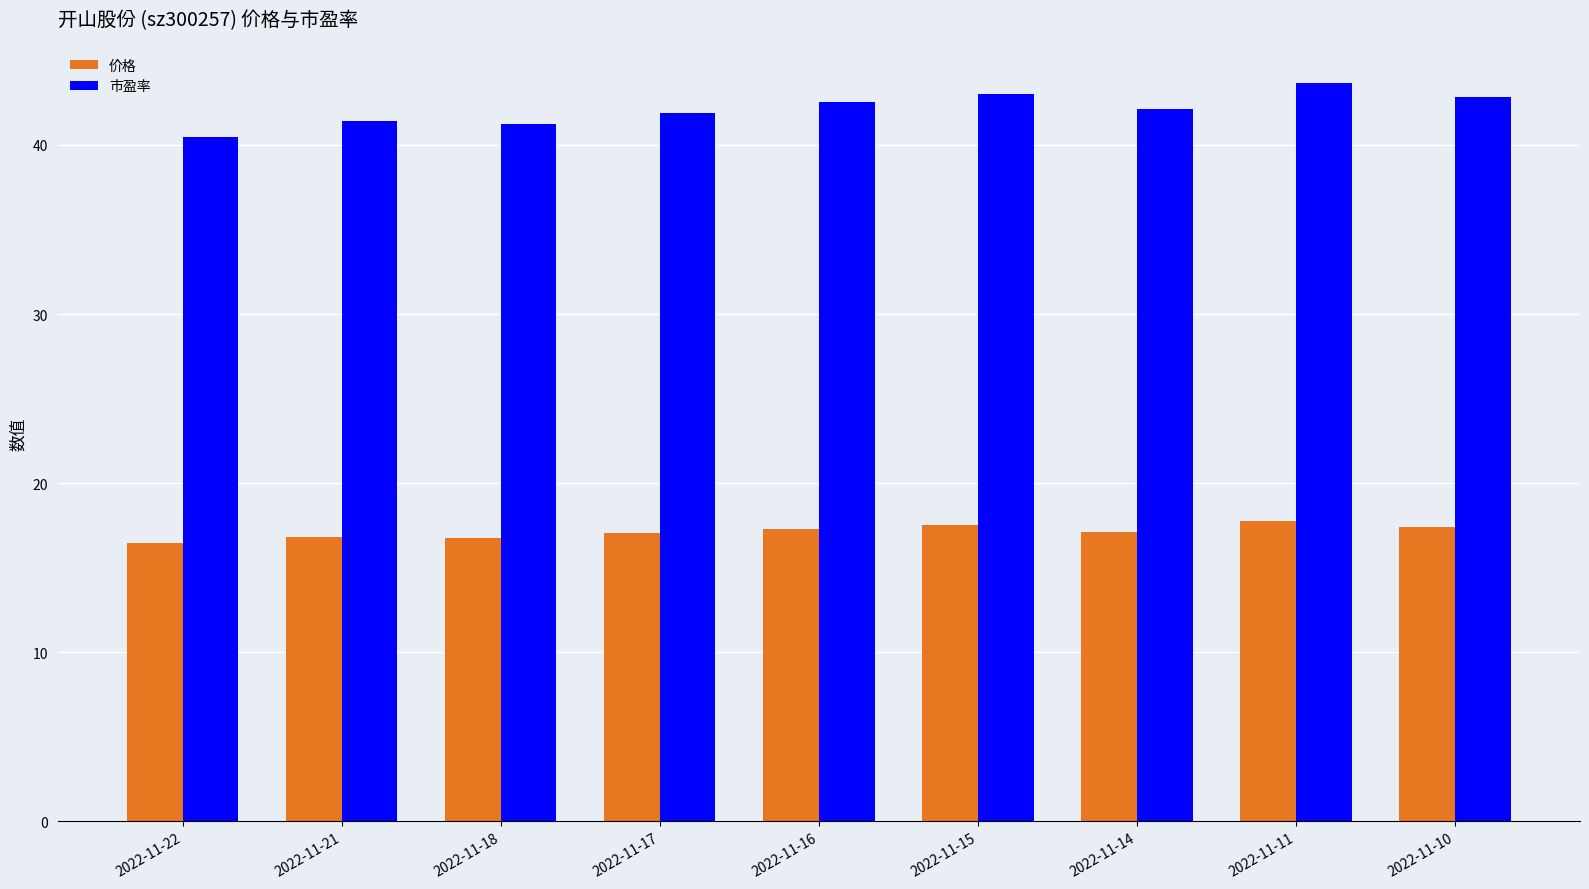

Which series has the widest spread of values?

市盈率